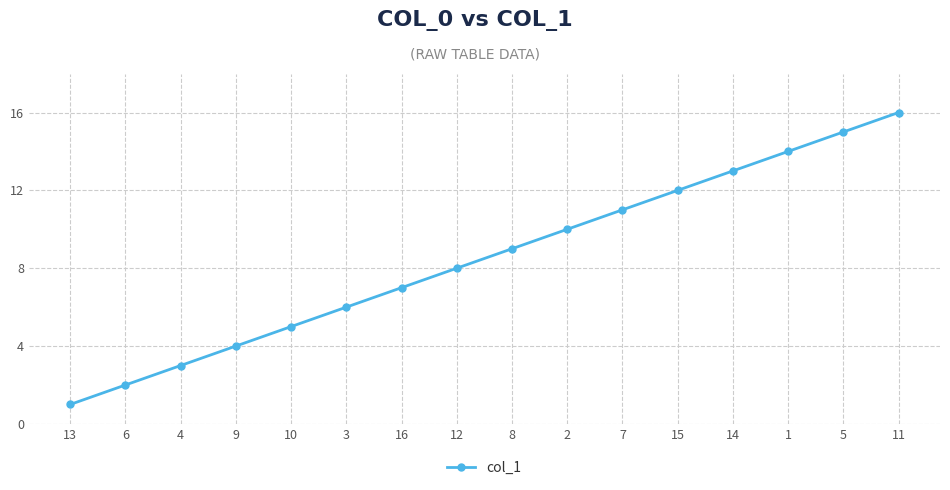

Reading left to right, what are all the values shown in this chart?

13=1	6=2	4=3	9=4	10=5	3=6	16=7	12=8	8=9	2=10	7=11	15=12	14=13	1=14	5=15	11=16